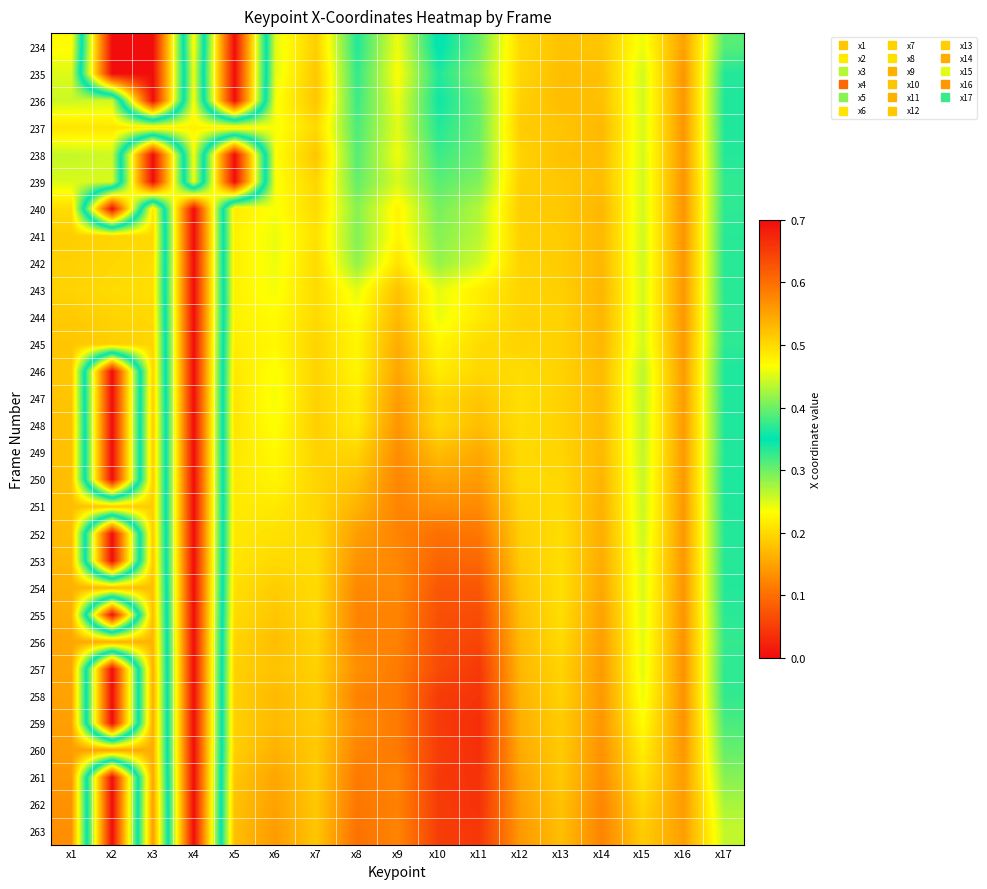

How many distinct data groups are displayed?

30